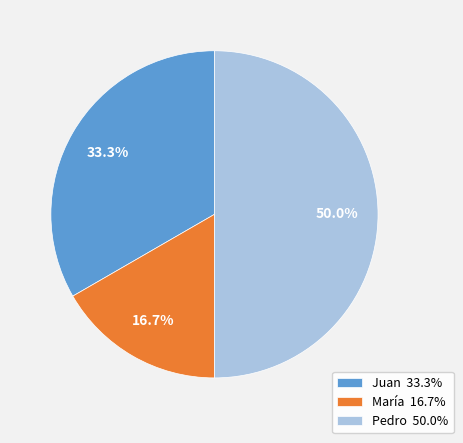

To the nearest percent, what is the difference between the largest and smallest slice percentages?

33%